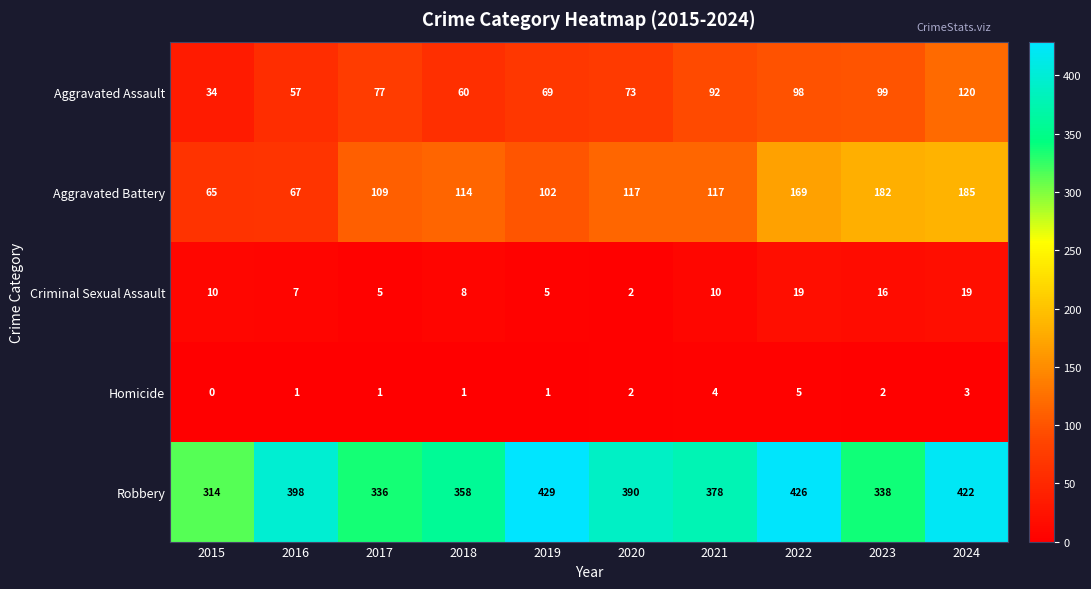

How many data points in Aggravated Assault are less than 77?

5